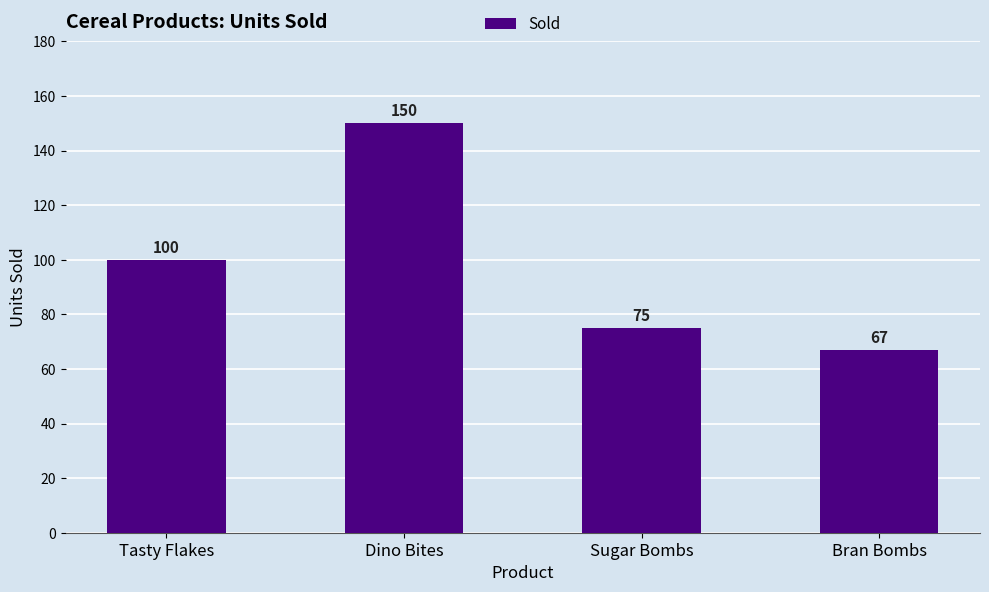

How many series are shown in this chart?

1